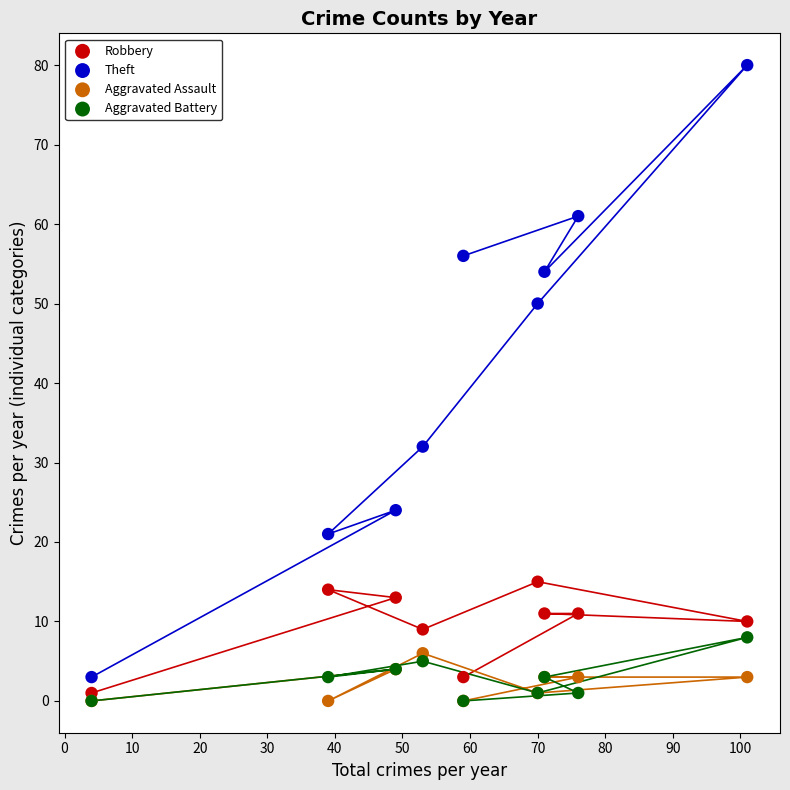

Across all series, what Y value is closest to 40?

32